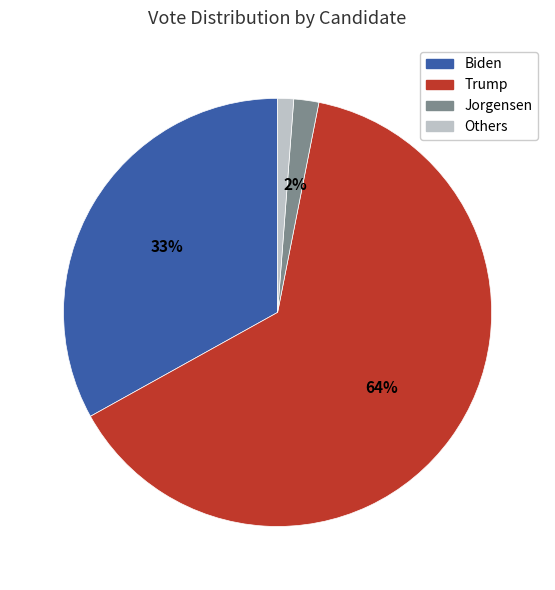

Rank the categories by value from highest to lowest.

Trump, Biden, Jorgensen, Others